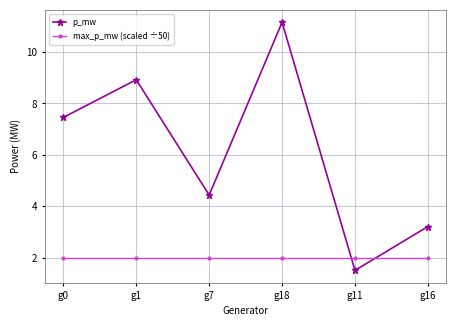

What is the greatest value displayed?

11.2